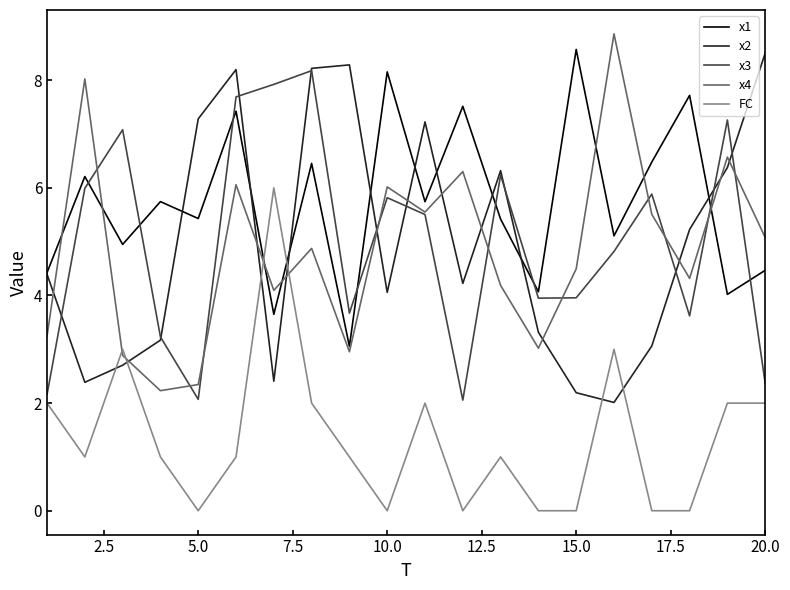

How many series are shown in this chart?

5